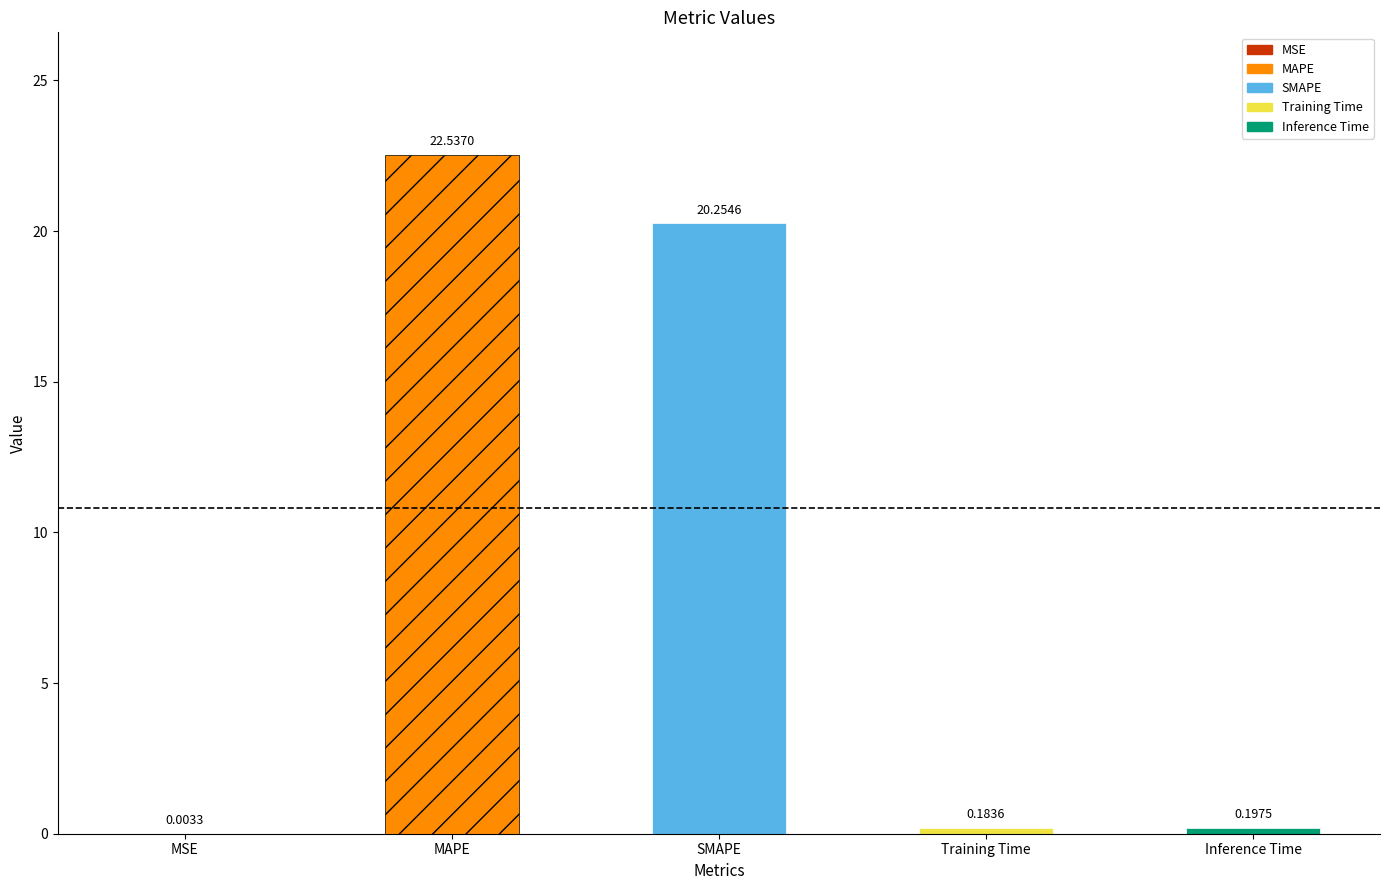

What is the sum of the values at MAPE and Inference Time?

22.7